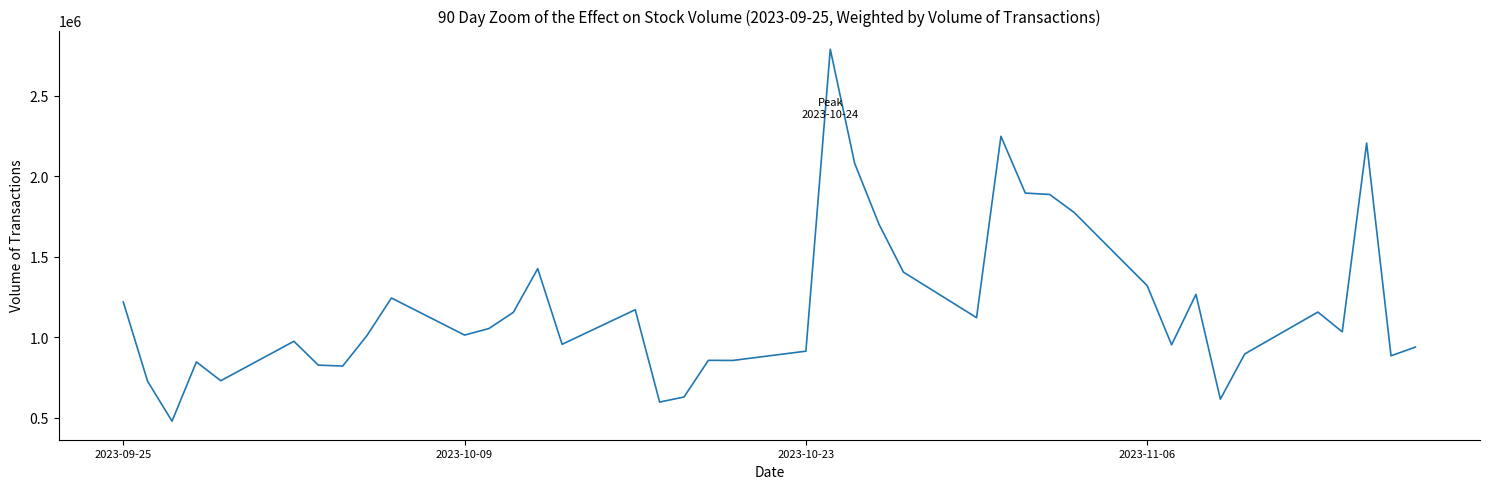

What is the maximum value shown in the chart?

2790116